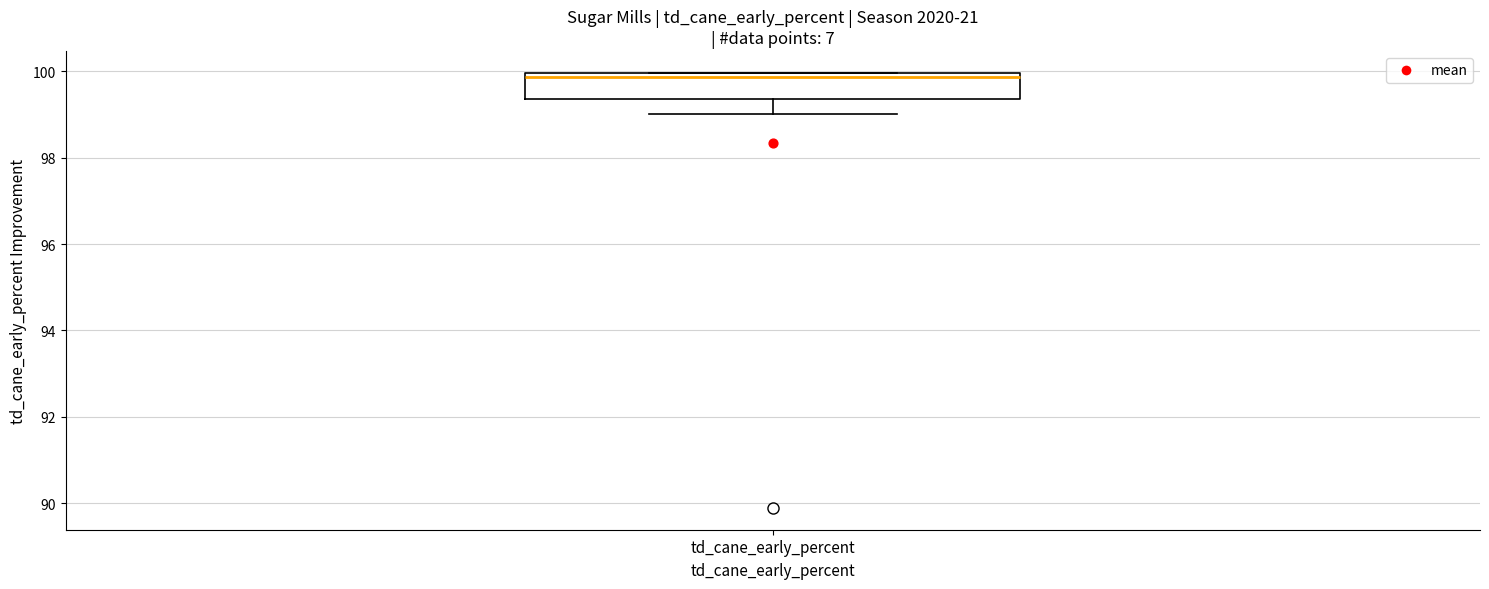

Read this box plot against the y-axis: the position of the median line, the range covered by the box, and the ends of both whiskers. The values are not printed on the chart, so give them approximately, as read against the axis.

median 99.8, box 99.4 to 100.0, whiskers 99.0 to 100.0